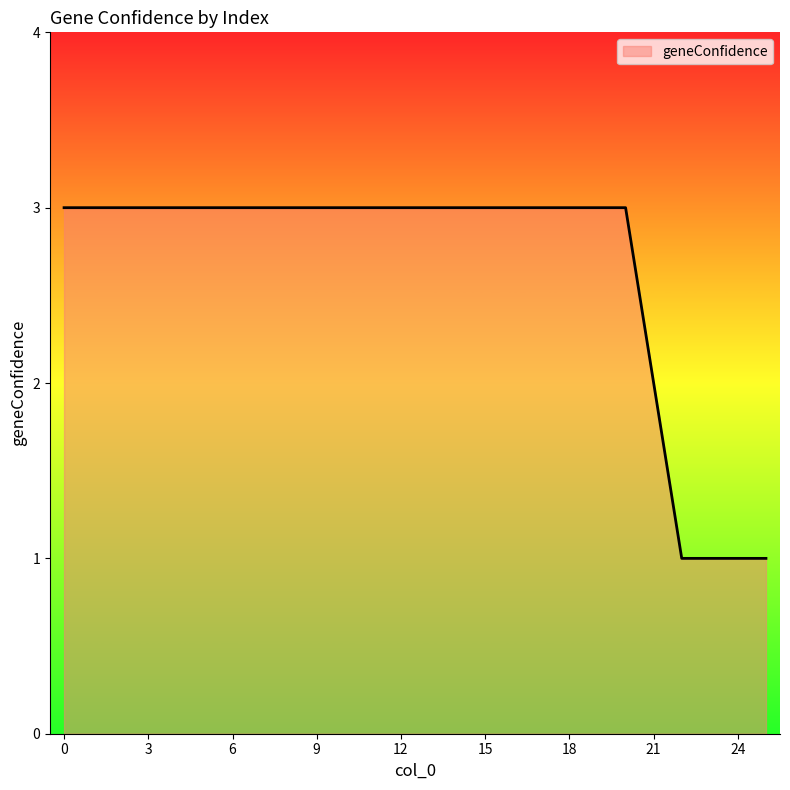

What is the maximum value shown in the chart?

3